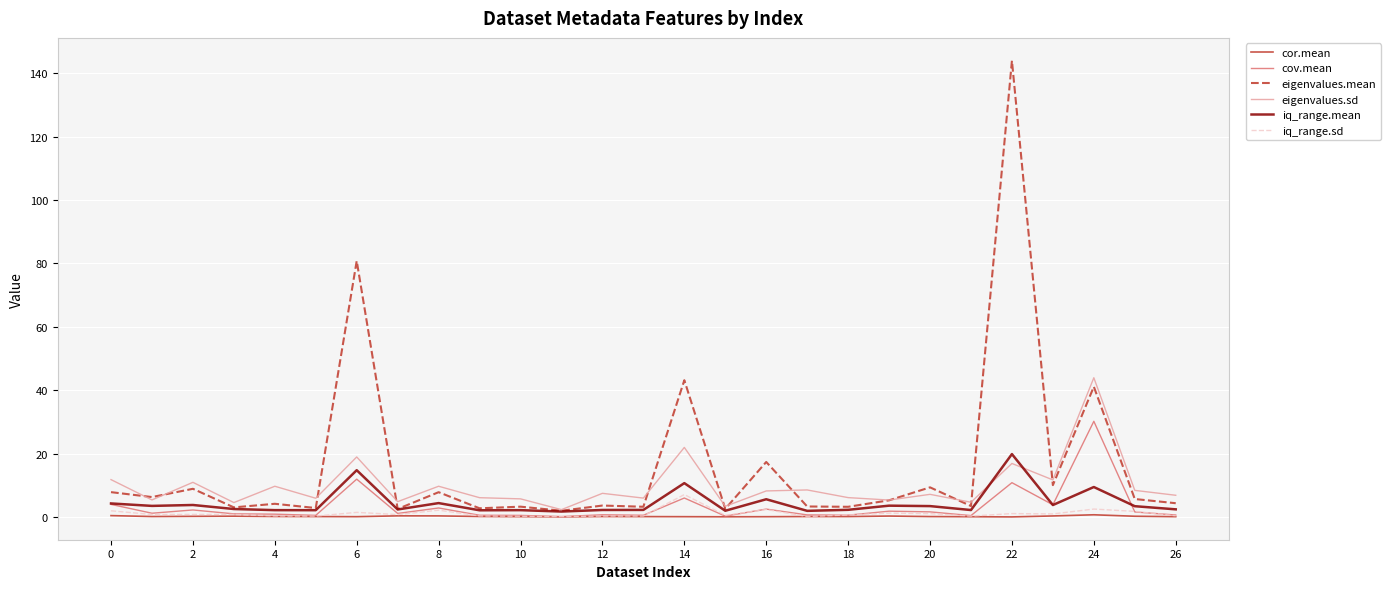

True or false: cov.mean and eigenvalues.mean intersect in this chart.

False